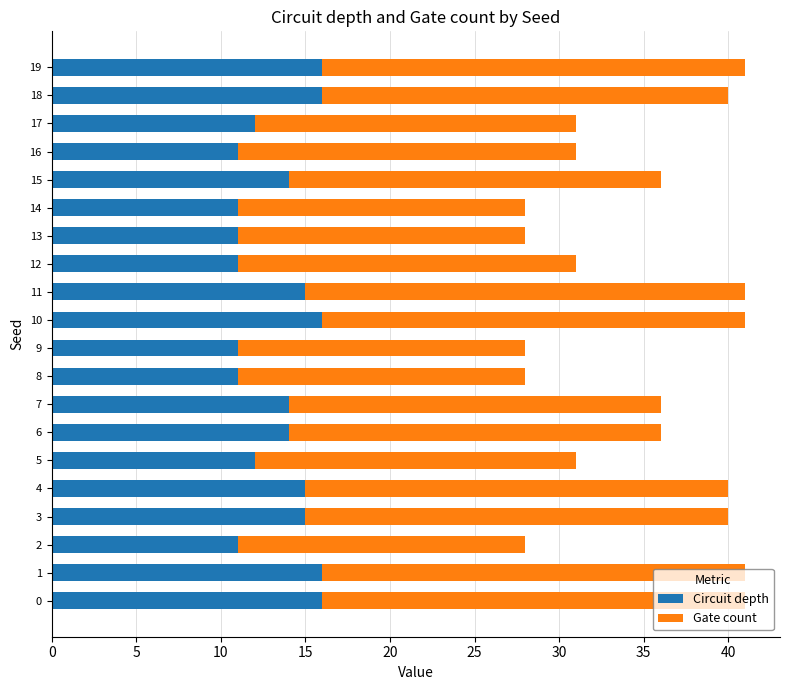

What is the sum of all Circuit depth values?

268